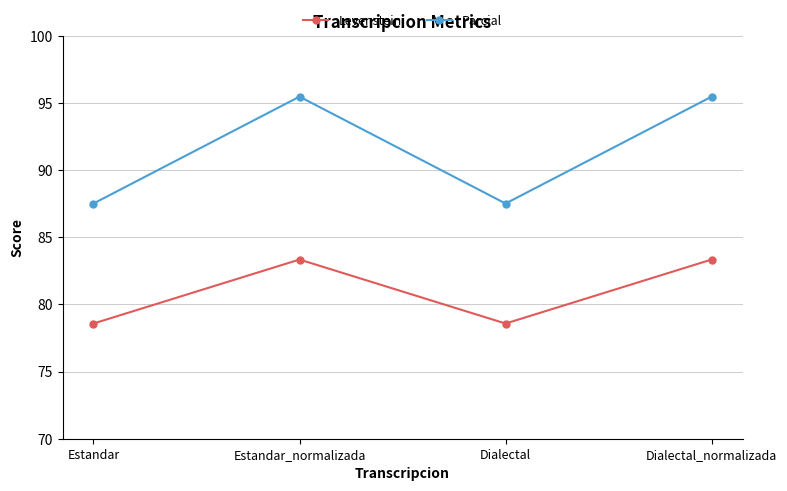

What is the minimum value shown in the chart?

78.6